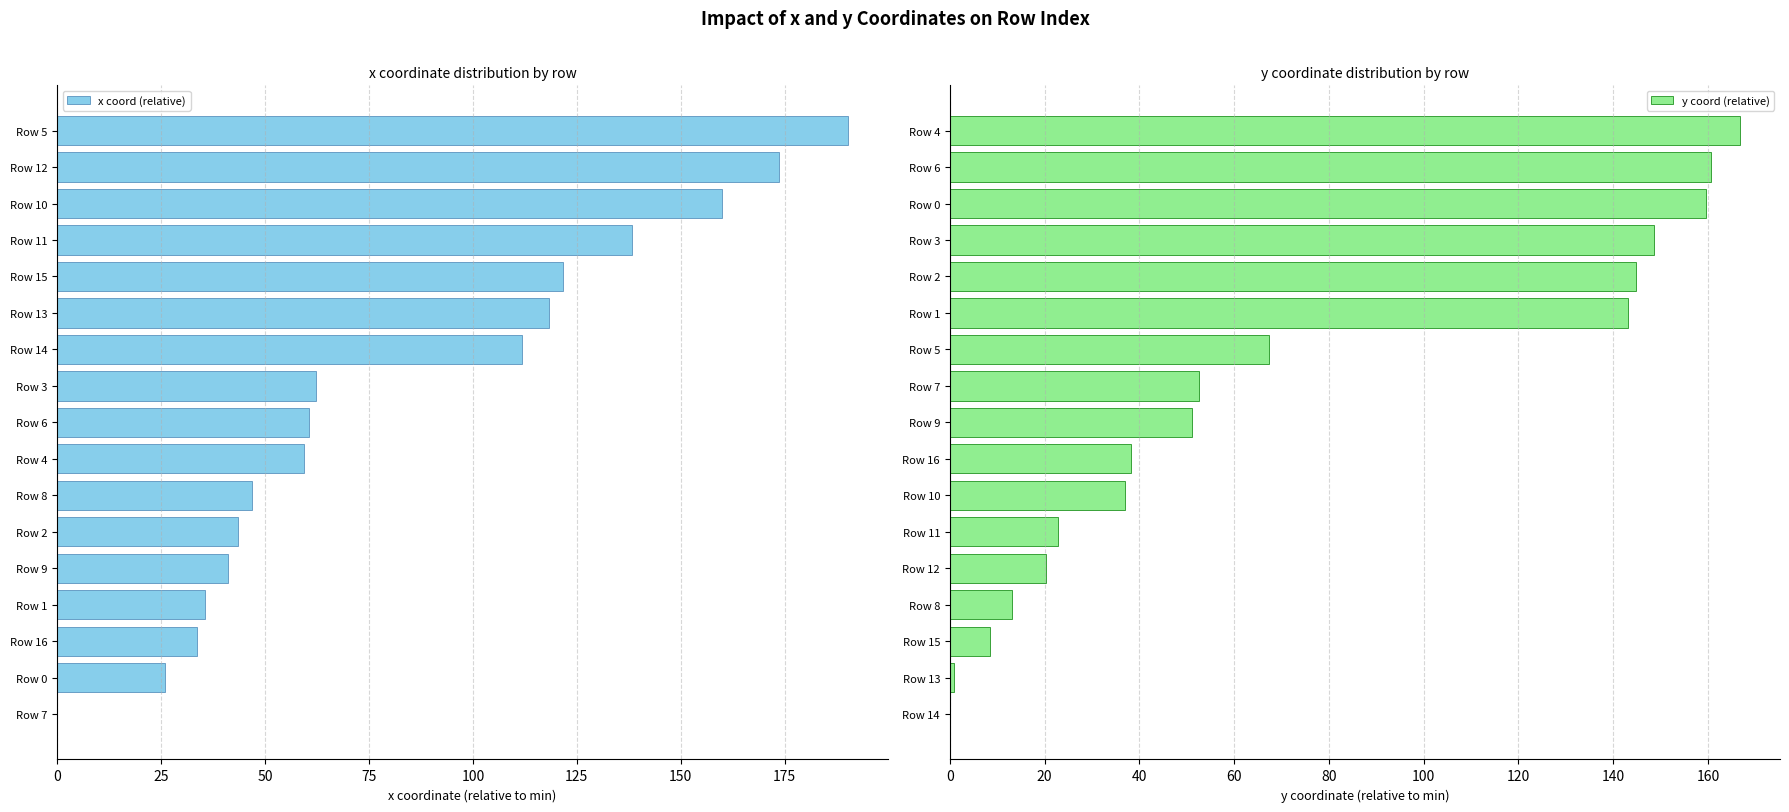

What is the sum of all y coord (relative) values?

1235.2